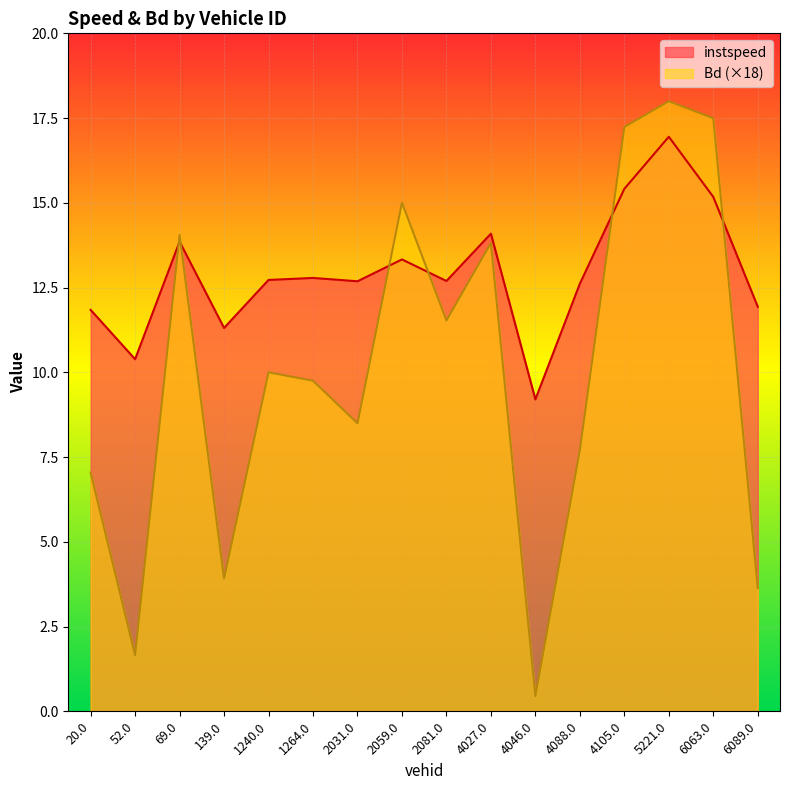

How many values in the instspeed series are below 12?

5